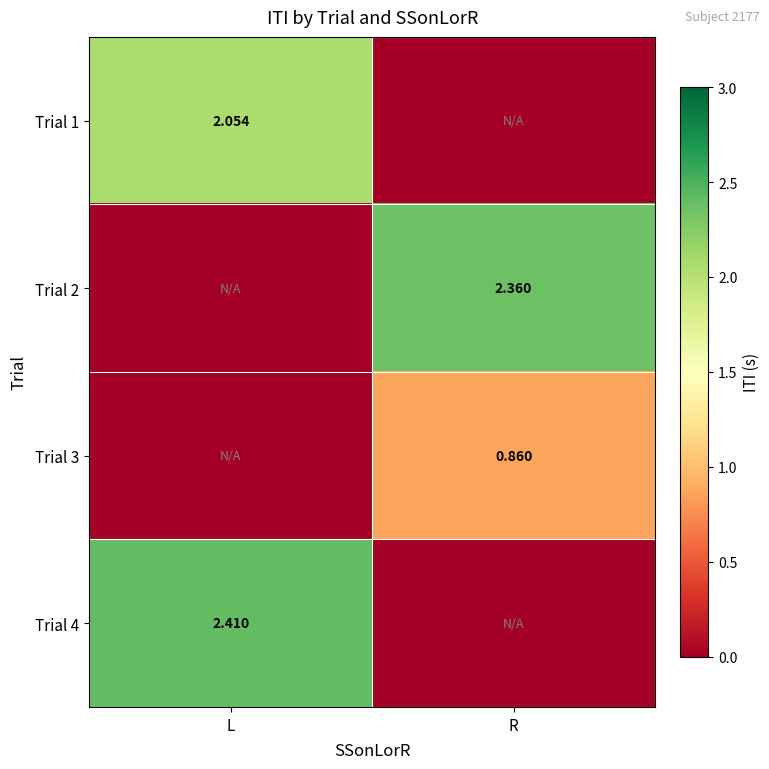

How many values in Trial 1 are above zero?

1